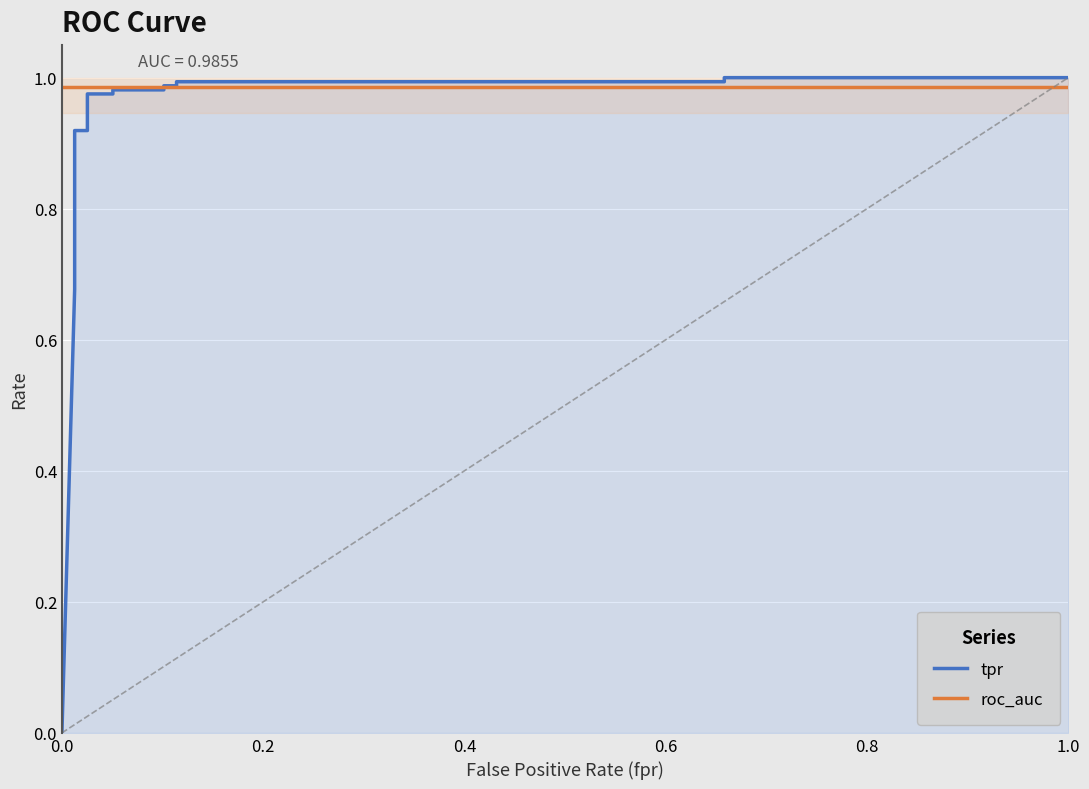

Is it true that roc_auc equals 1.7 at 13?

False